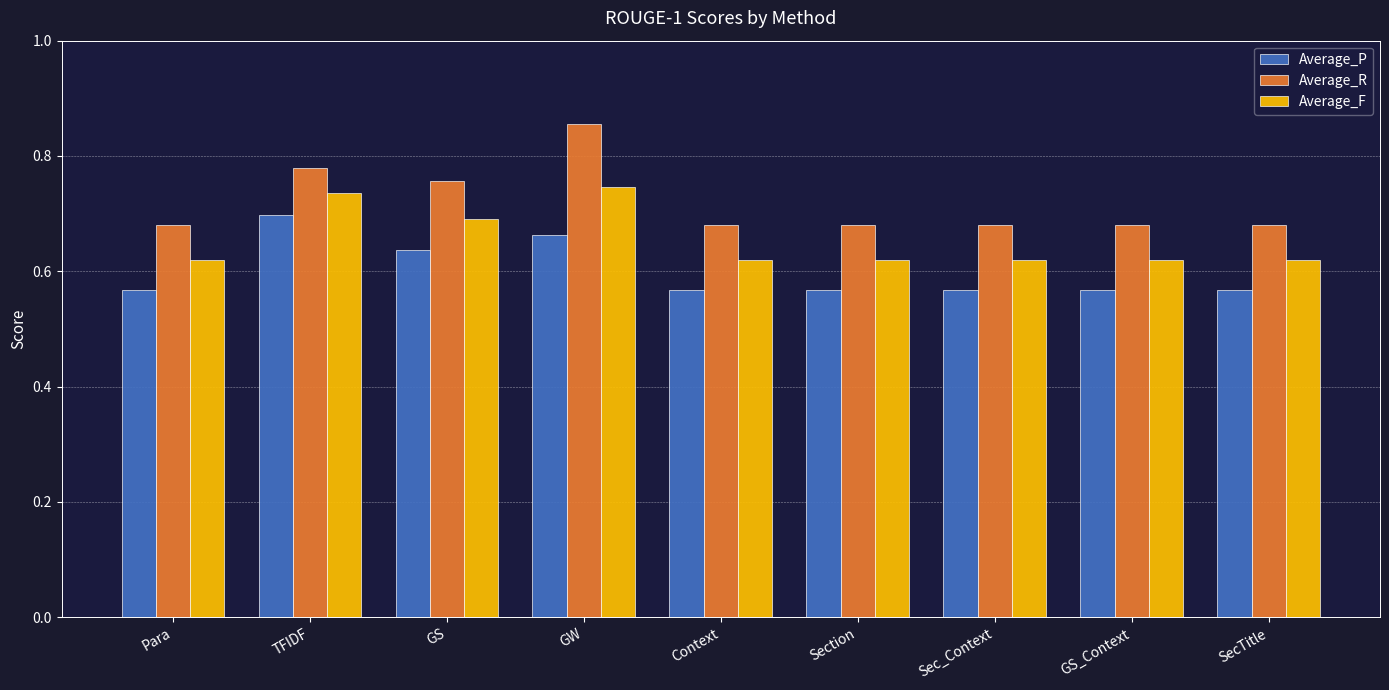

Is it true that Average_P equals 0.4 at GS?

False